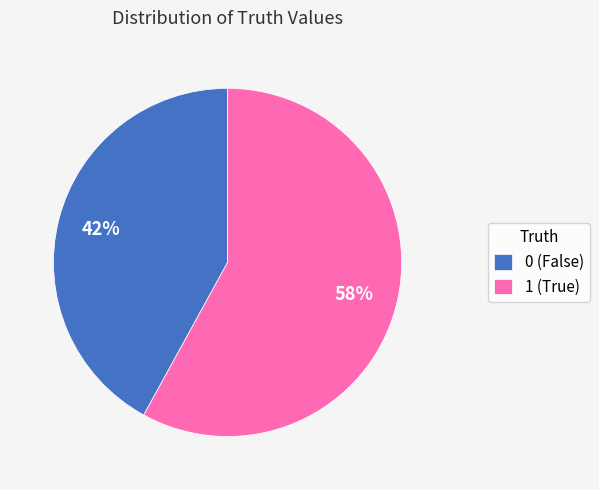

What is the largest slice in the pie chart?

1